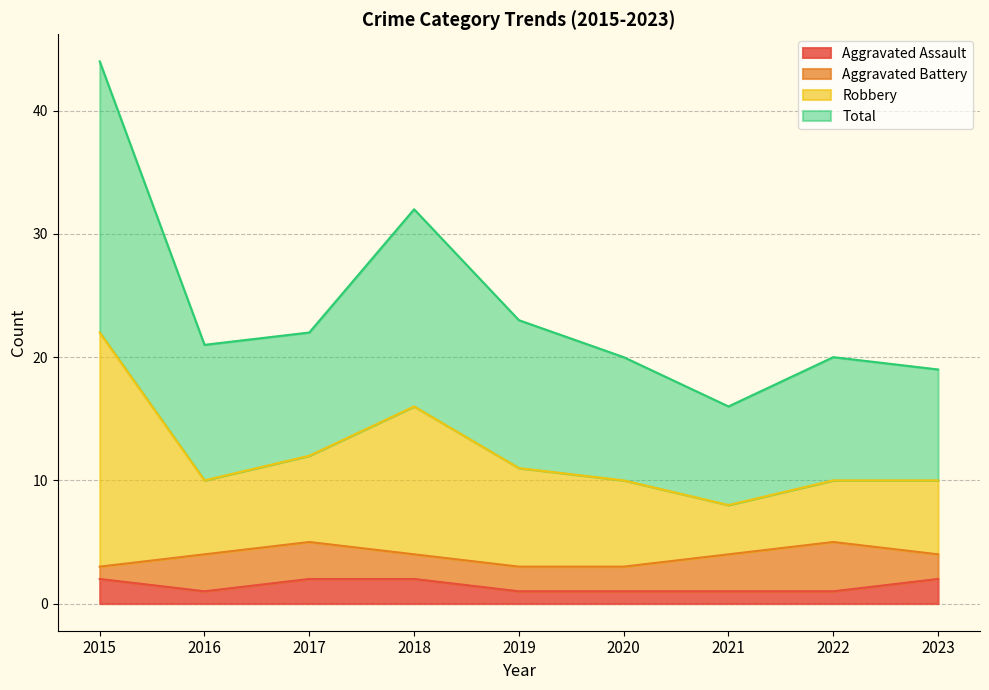

True or false: Robbery and Aggravated Assault intersect in this chart.

False